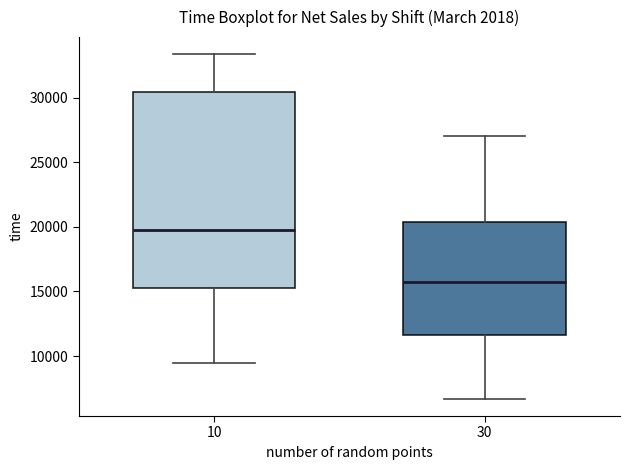

Which box has the lowest median line?

30